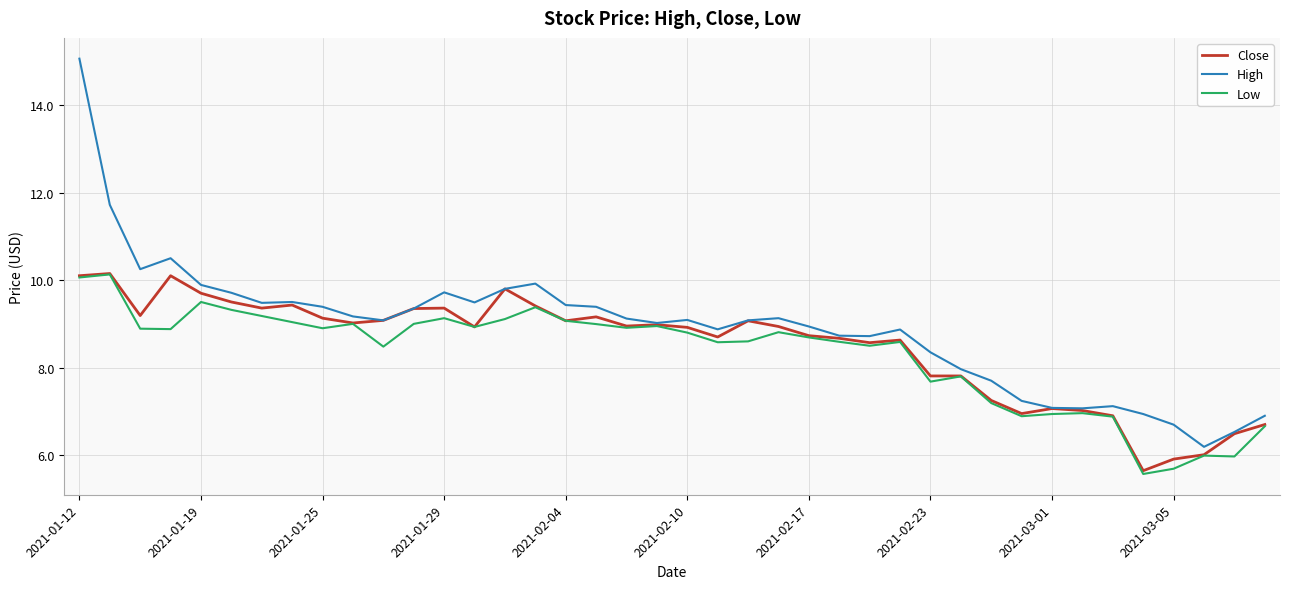

Which series has the largest total across all categories?

High